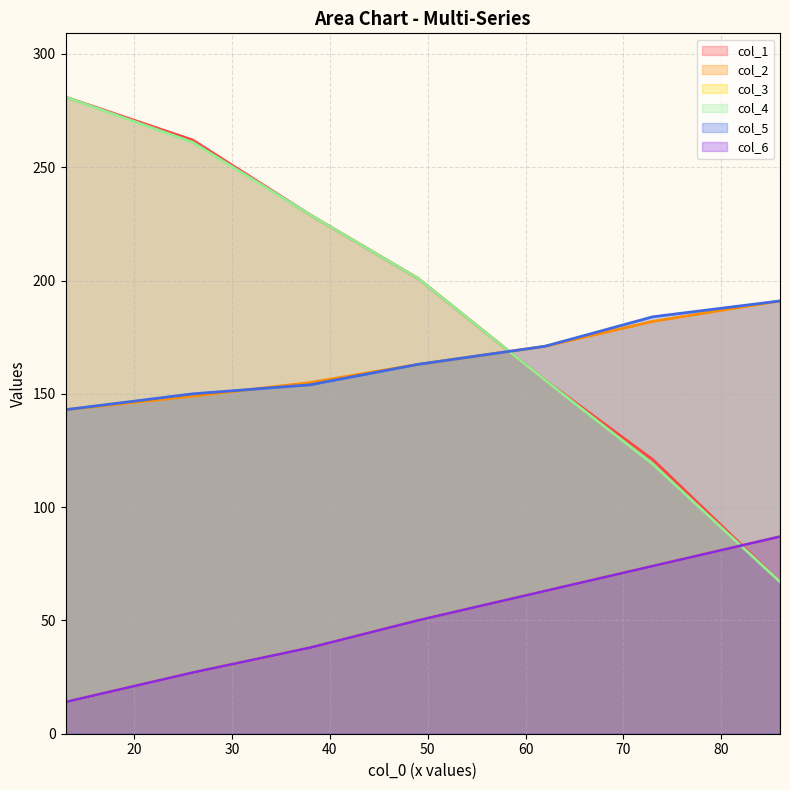

What is the highest value of the col_1 series?

281